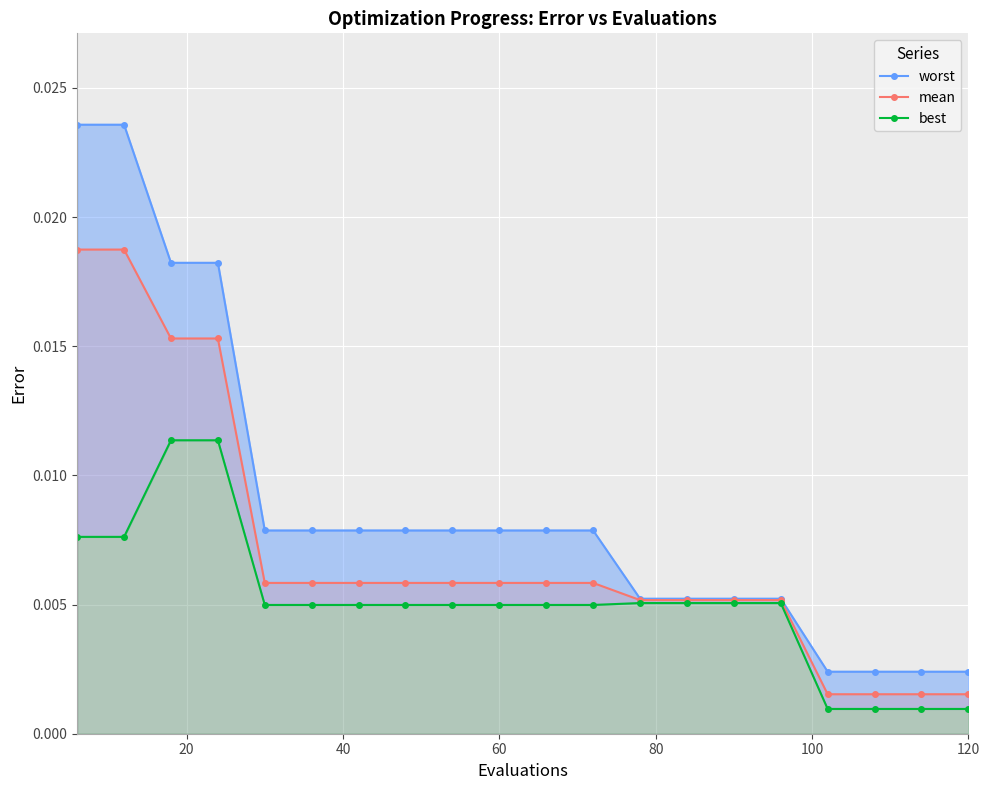

At 100, list the series in order from largest to smallest.

worst, mean, best